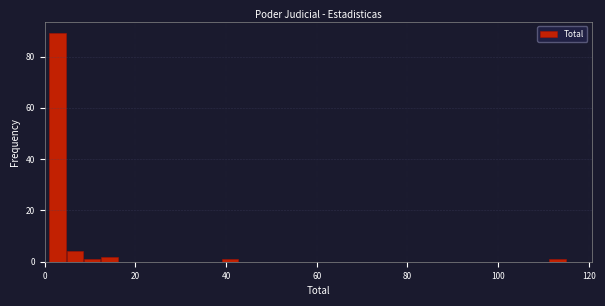

Around what value on the x-axis is the tallest bar? Give the approximate position of its centre, as read against the axis.

2